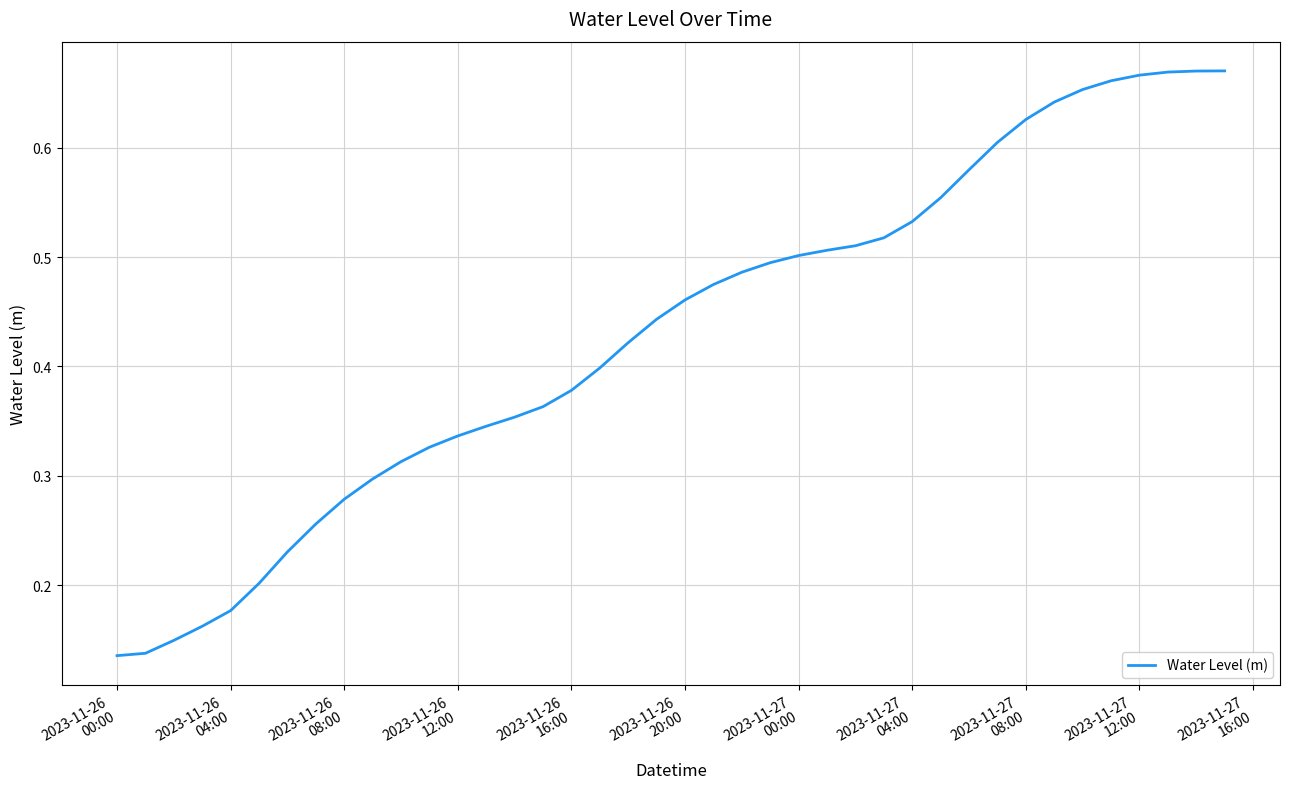

How many lines are shown in the chart?

1